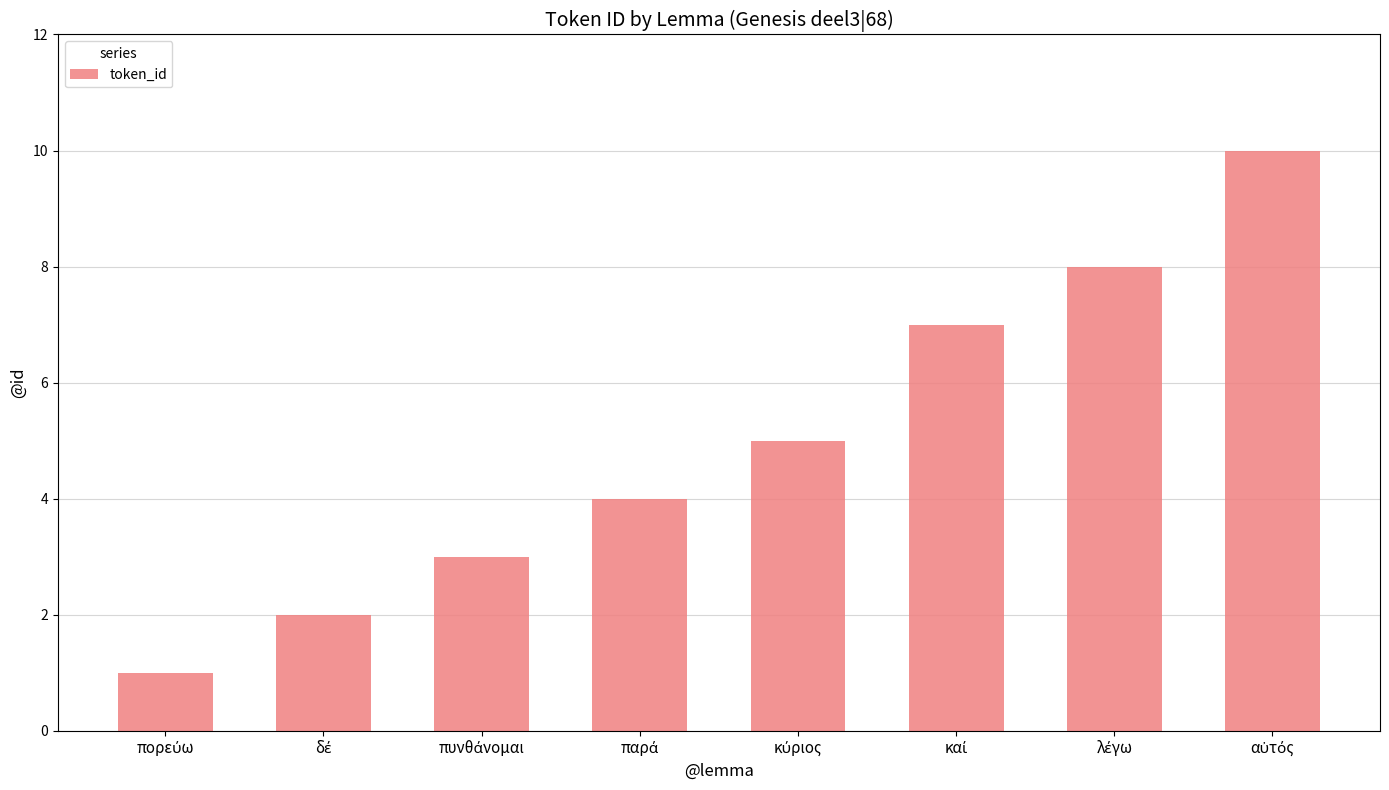

What is the sum of all values?

40